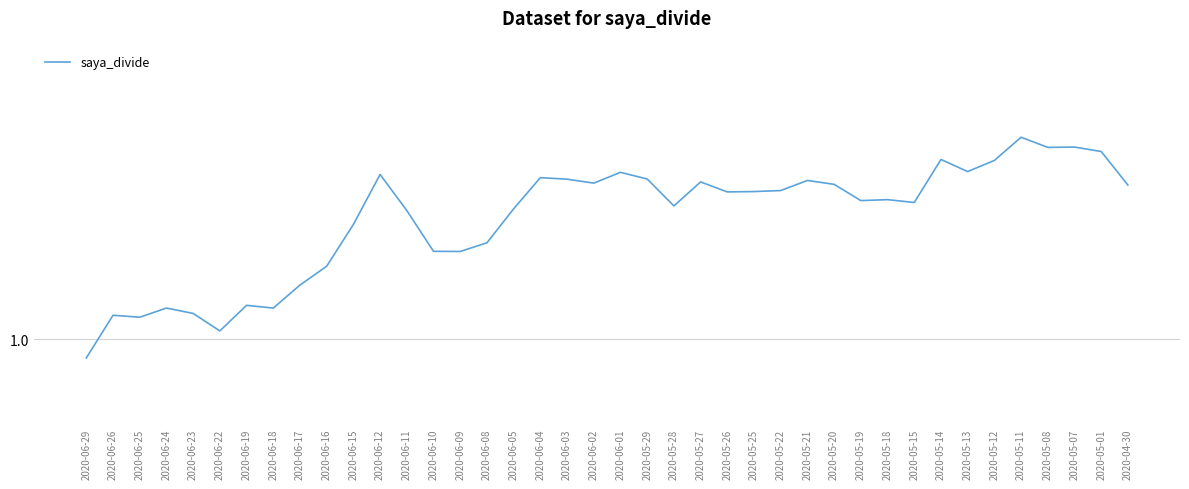

Does the chart have visible grid lines?

Yes